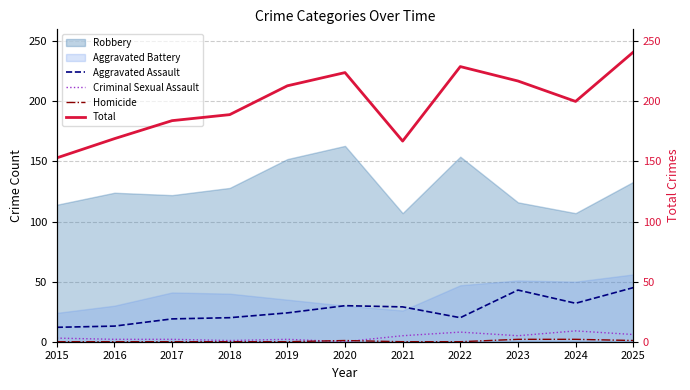

What is the value of the Criminal Sexual Assault point at the 1st from the left?

3